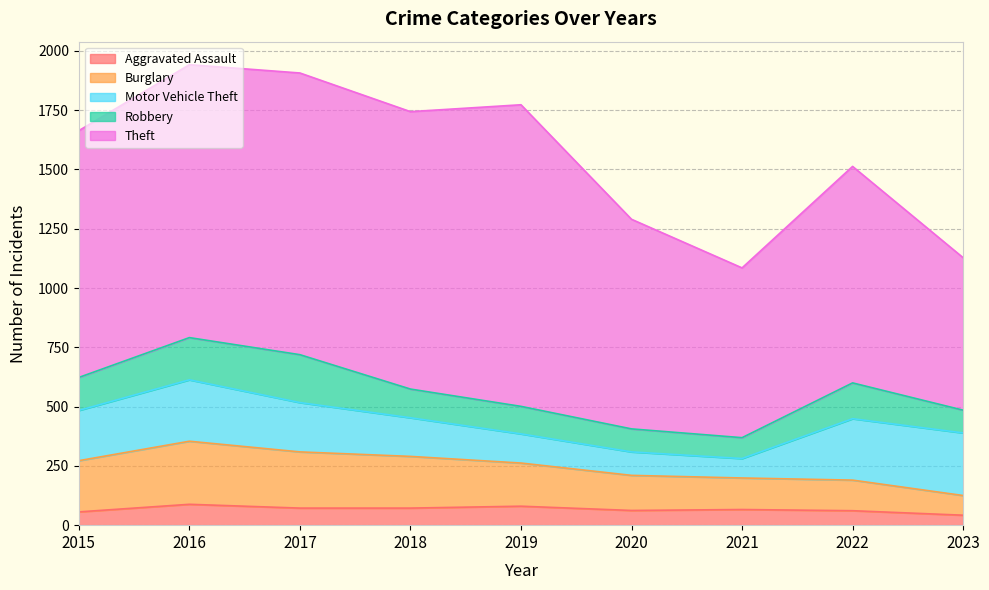

Reading right to left, list all the values displayed in this chart.

Aggravated Assault: 2023=42	2022=61	2021=66	2020=62	2019=80	2018=72	2017=72	2016=88	2015=56
Burglary: 2023=83	2022=129	2021=133	2020=148	2019=182	2018=218	2017=237	2016=266	2015=216
Motor Vehicle Theft: 2023=264	2022=259	2021=82	2020=99	2019=123	2018=163	2017=208	2016=259	2015=212
Robbery: 2023=96	2022=151	2021=88	2020=97	2019=116	2018=121	2017=202	2016=178	2015=139
Theft: 2023=643	2022=913	2021=716	2020=884	2019=1272	2018=1170	2017=1188	2016=1151	2015=1041